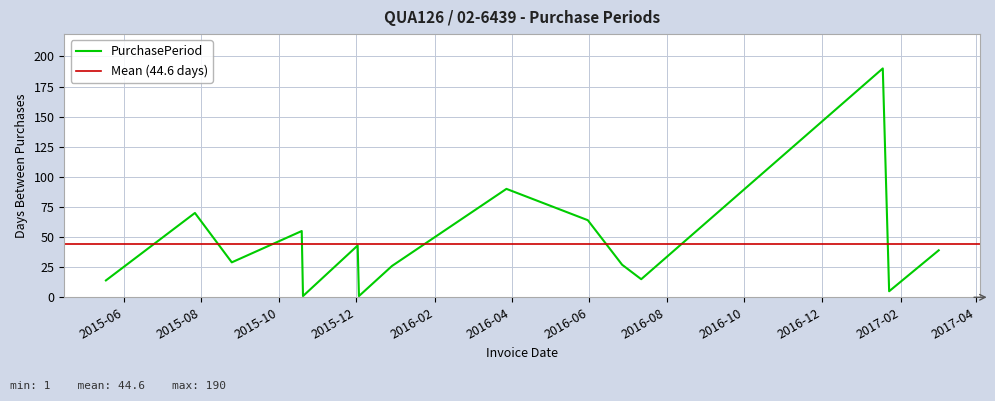

Count the number of values greater than 29.

7